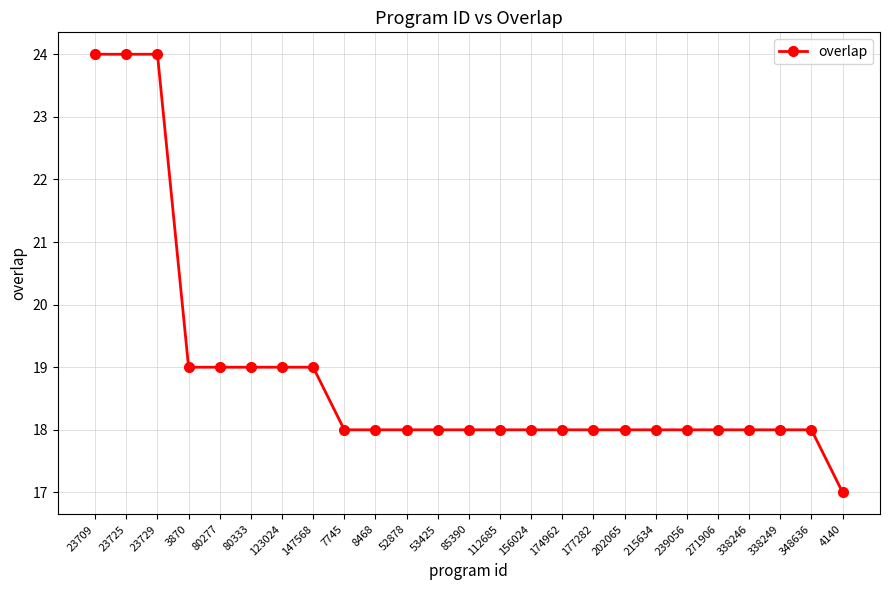

Reading right to left, list all the values displayed in this chart.

17	18	18	18	18	18	18	18	18	18	18	18	18	18	18	18	18	19	19	19	19	19	24	24	24